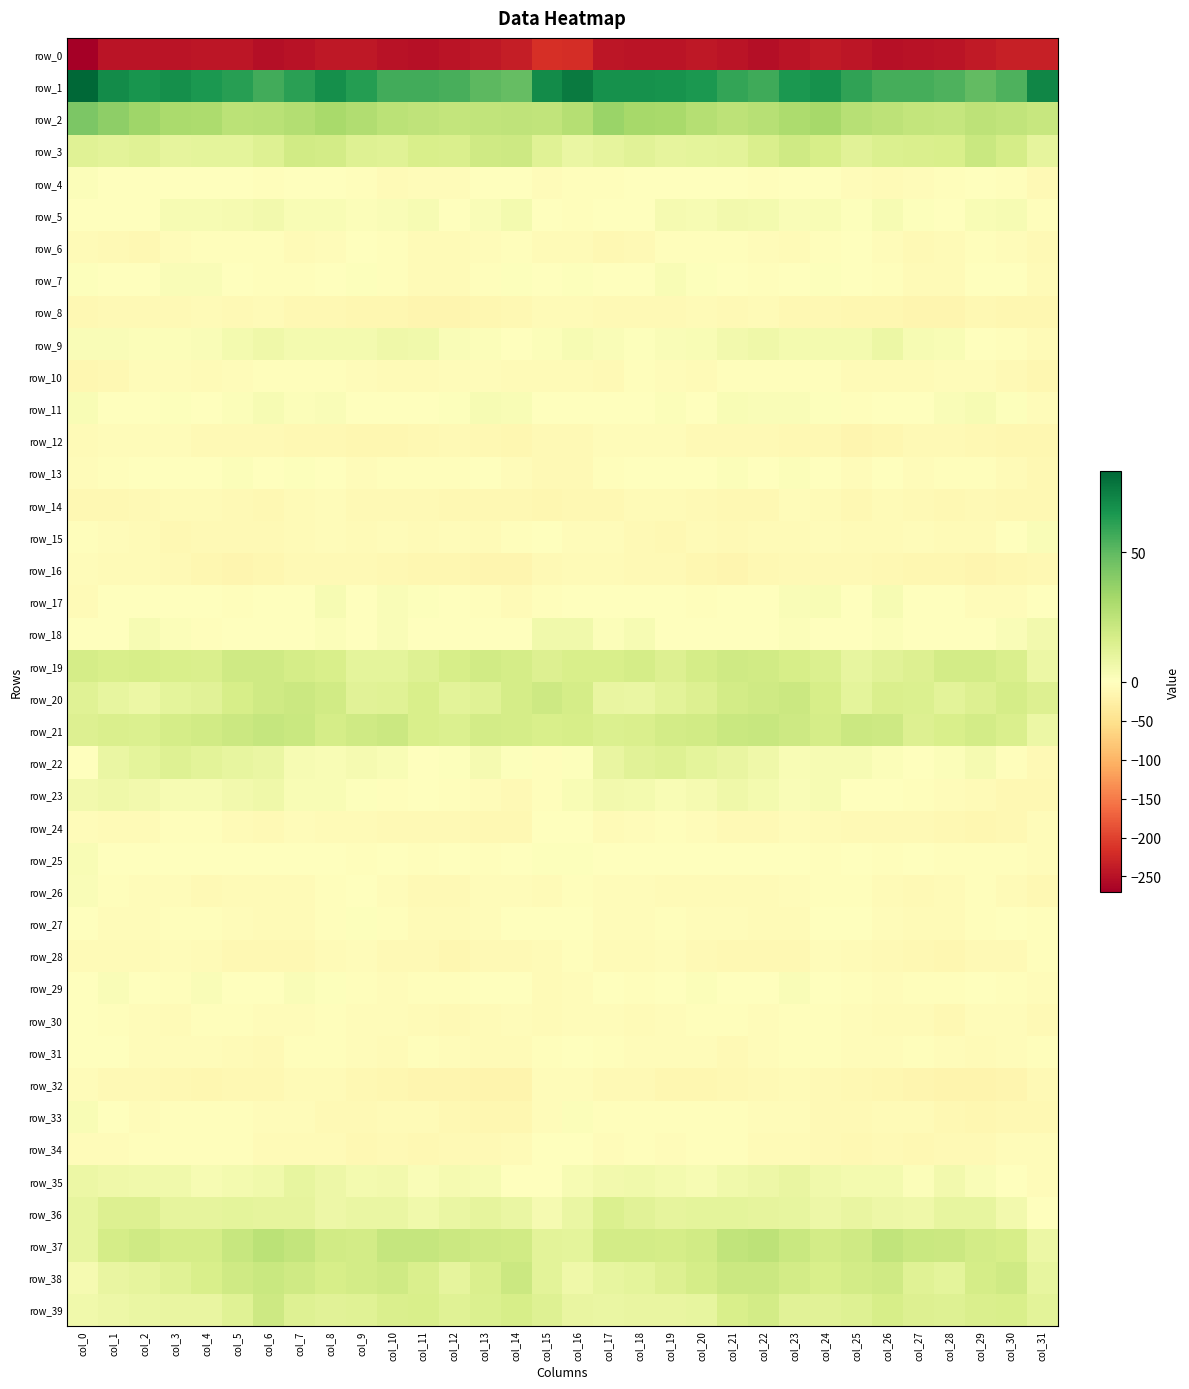

How many series are shown in this chart?

40